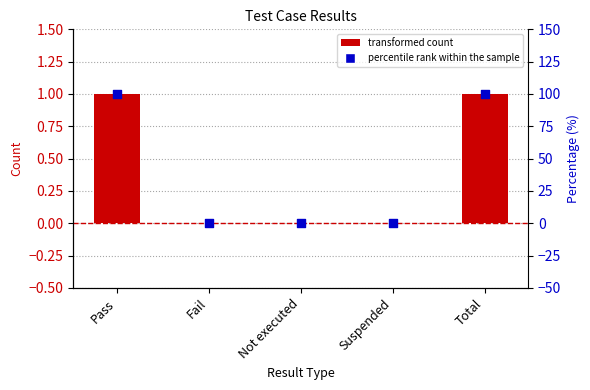

What is the total value across all series at Total?

101